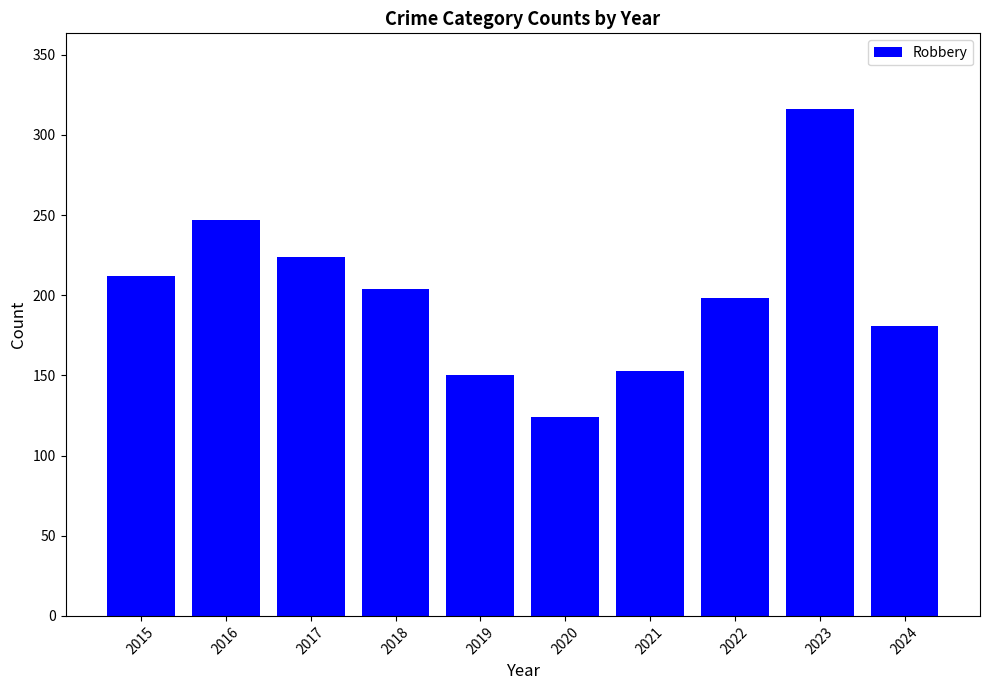

Does the chart contain stacked bars?

No